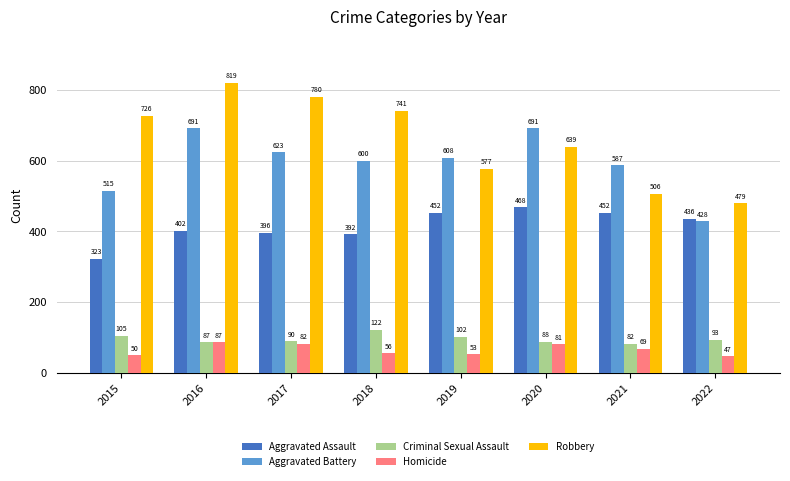

Reading left to right, list all the values displayed in this chart.

Aggravated Assault: 2015=323	2016=402	2017=396	2018=392	2019=452	2020=468	2021=452	2022=436
Aggravated Battery: 2015=515	2016=691	2017=623	2018=600	2019=608	2020=691	2021=587	2022=428
Criminal Sexual Assault: 2015=105	2016=87	2017=90	2018=122	2019=102	2020=88	2021=82	2022=93
Homicide: 2015=50	2016=87	2017=82	2018=56	2019=53	2020=81	2021=69	2022=47
Robbery: 2015=726	2016=819	2017=780	2018=741	2019=577	2020=639	2021=506	2022=479